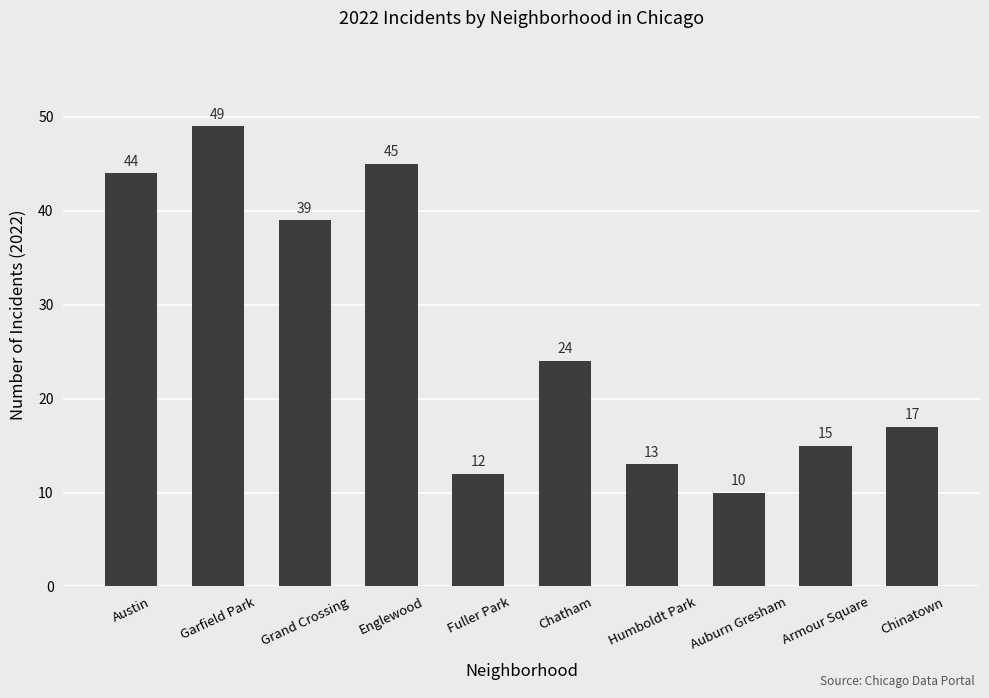

What is the value of the 7th bar from the left?

13